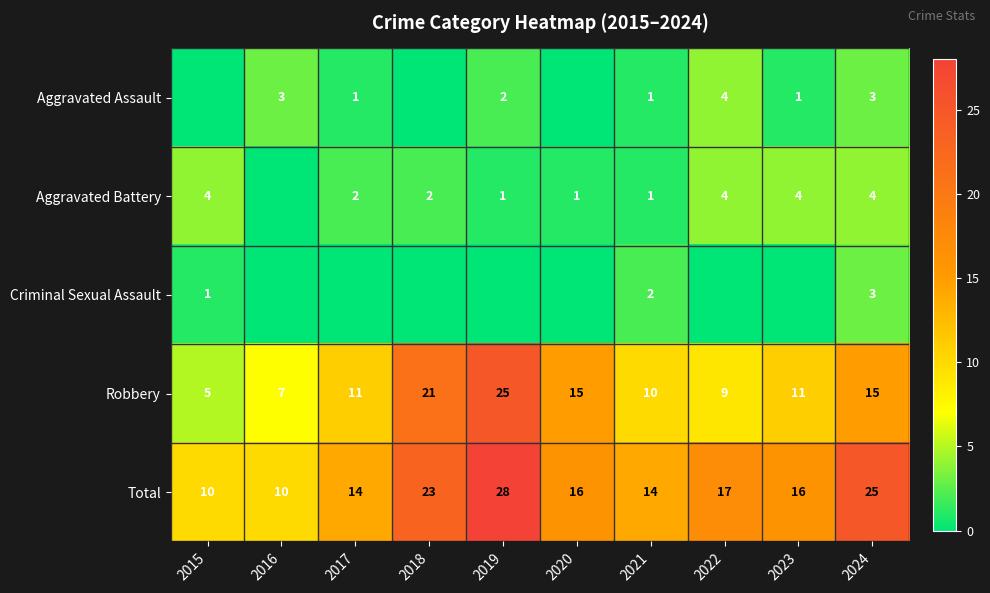

What is the difference between the highest and lowest values at 2021?

13